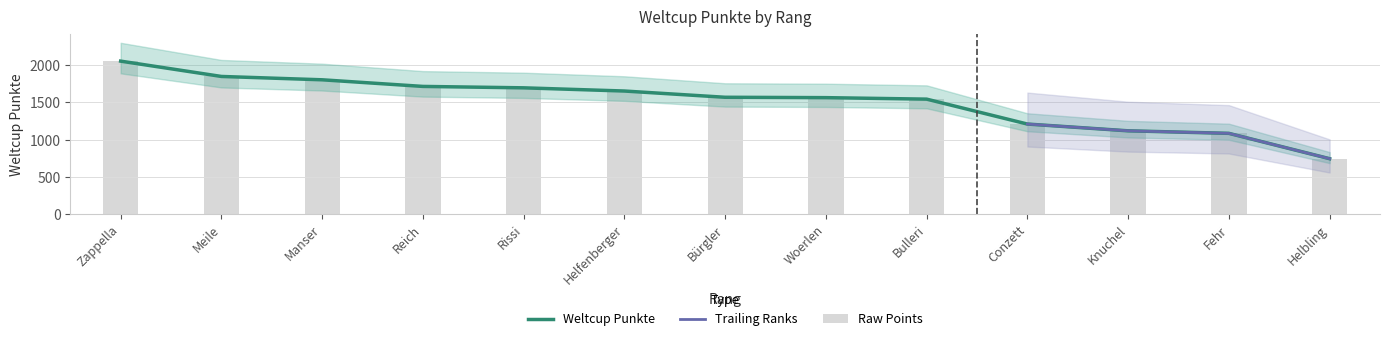

Does the chart contain stacked bars?

No